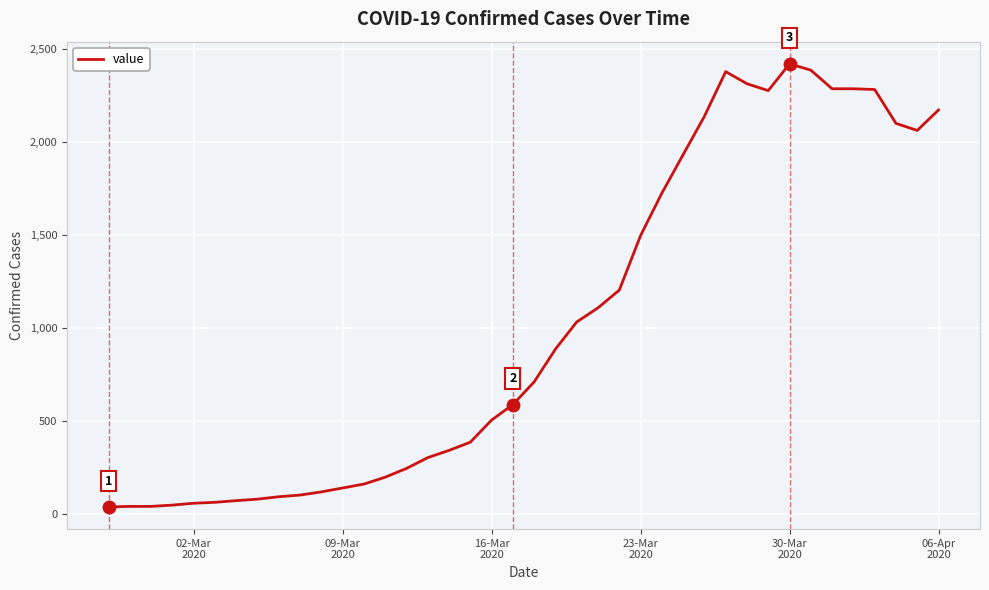

What is the sum of all values?

40880